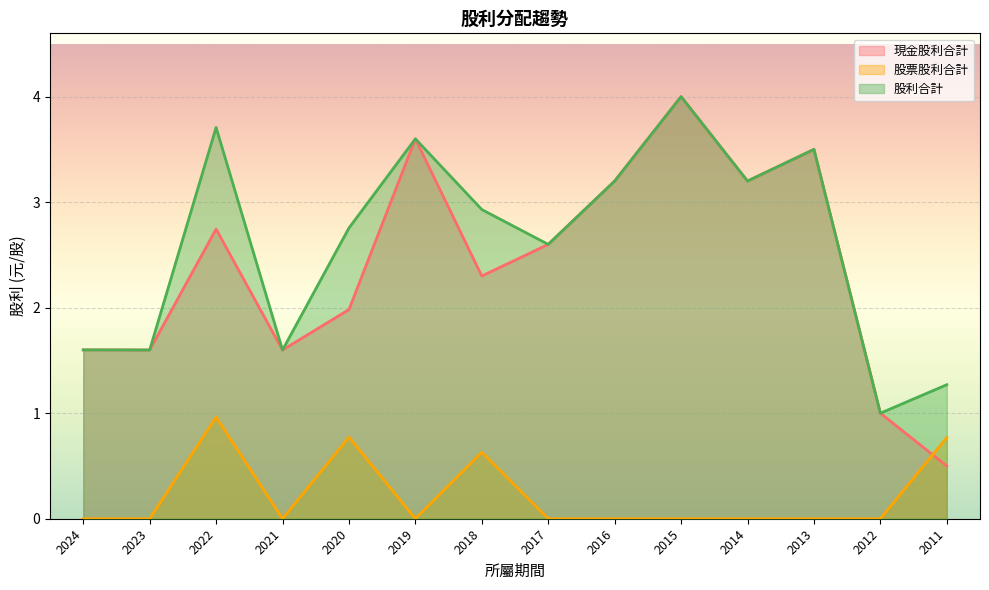

True or false: 股票股利合計 and 股利合計 cross at least once.

False